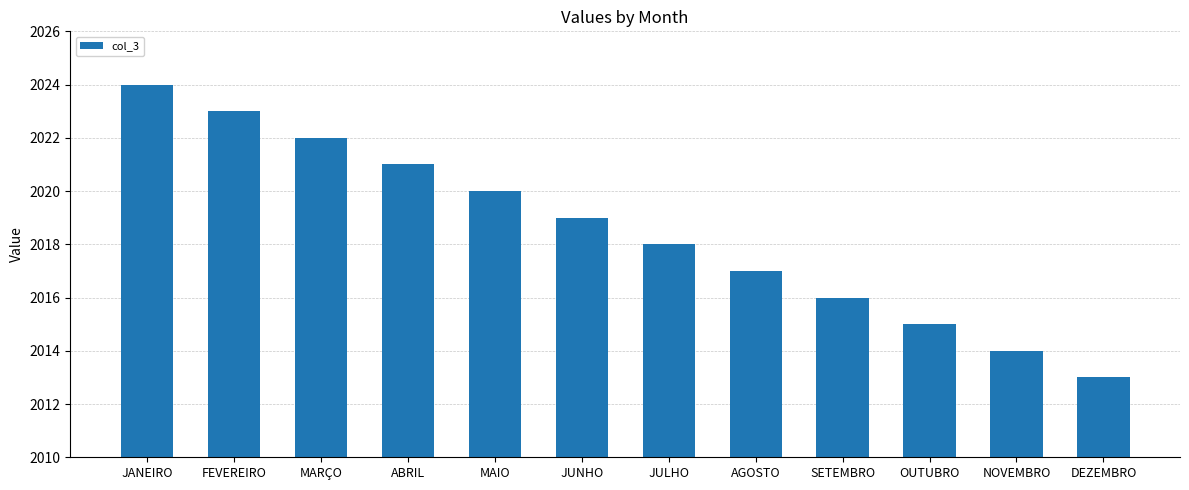

What is the approximate value at DEZEMBRO?

2013